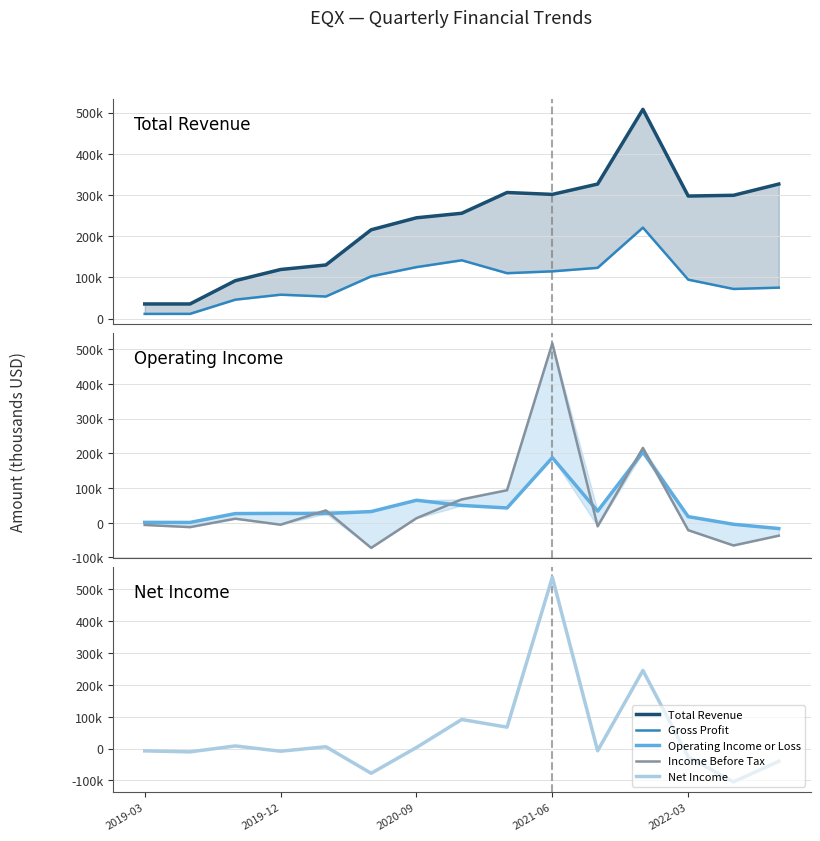

True or false: Gross Profit and Total Revenue intersect in this chart.

False